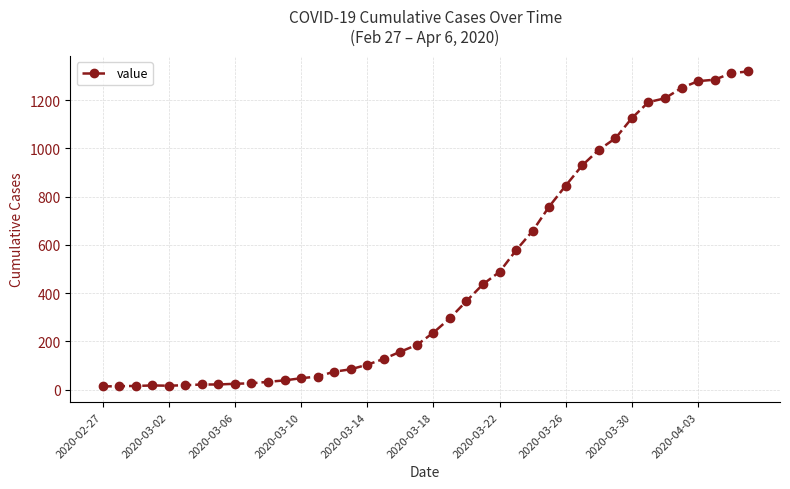

What is the maximum value shown in the chart?

1319